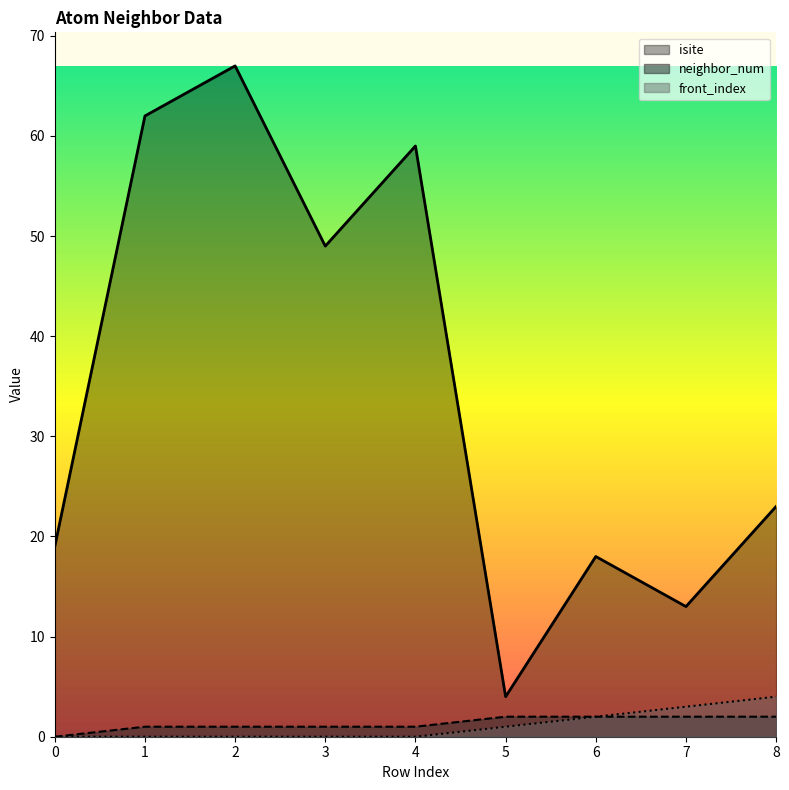

What is the highest value of the isite series?

67